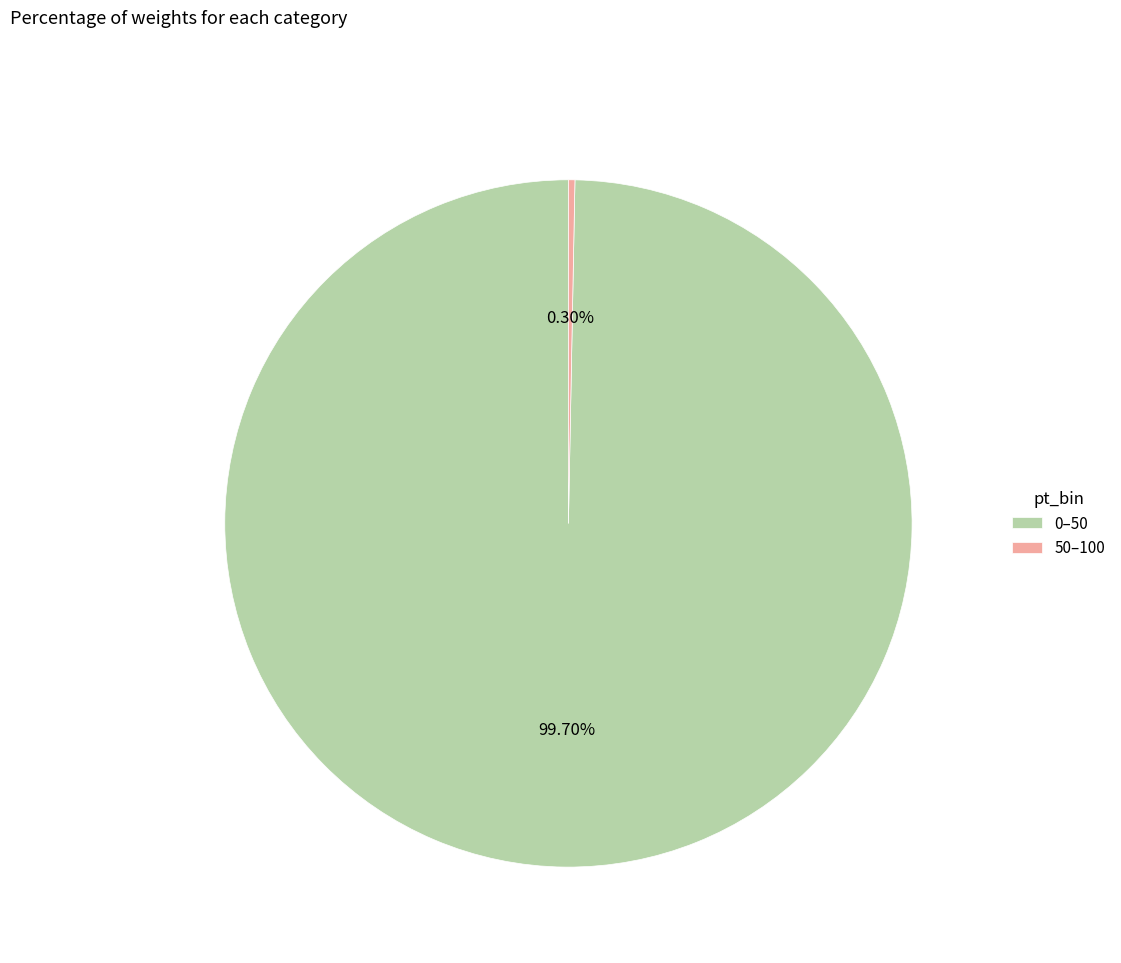

Does any single category account for the majority?

Yes